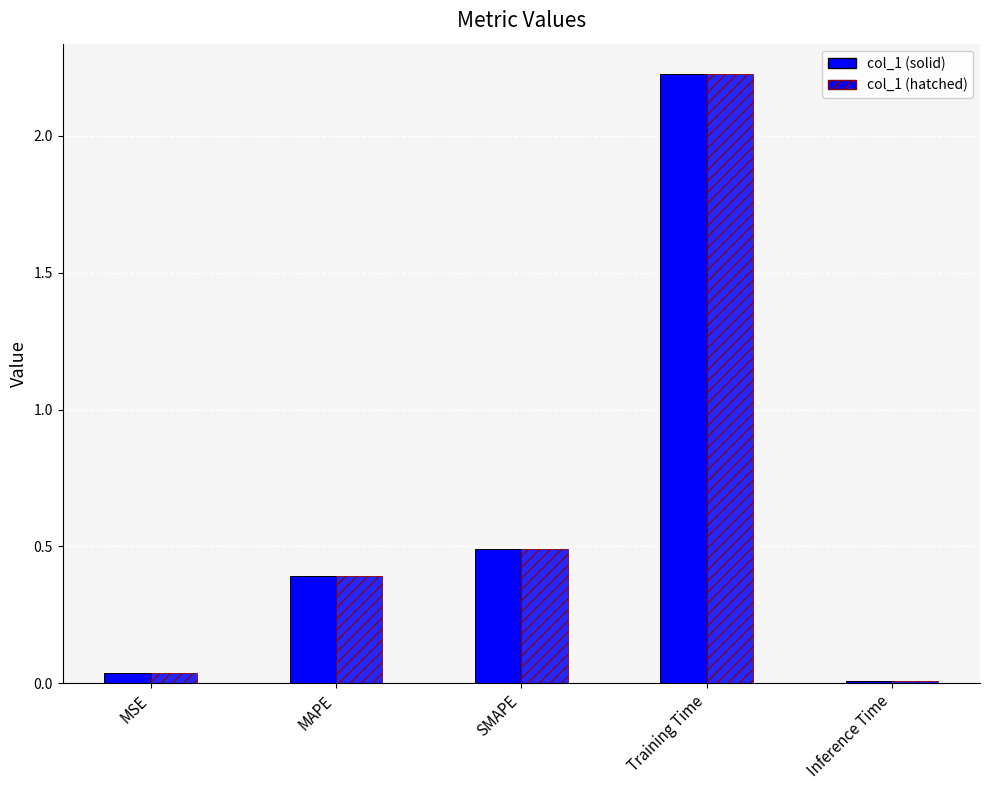

Which has a higher value, SMAPE or MAPE?

SMAPE